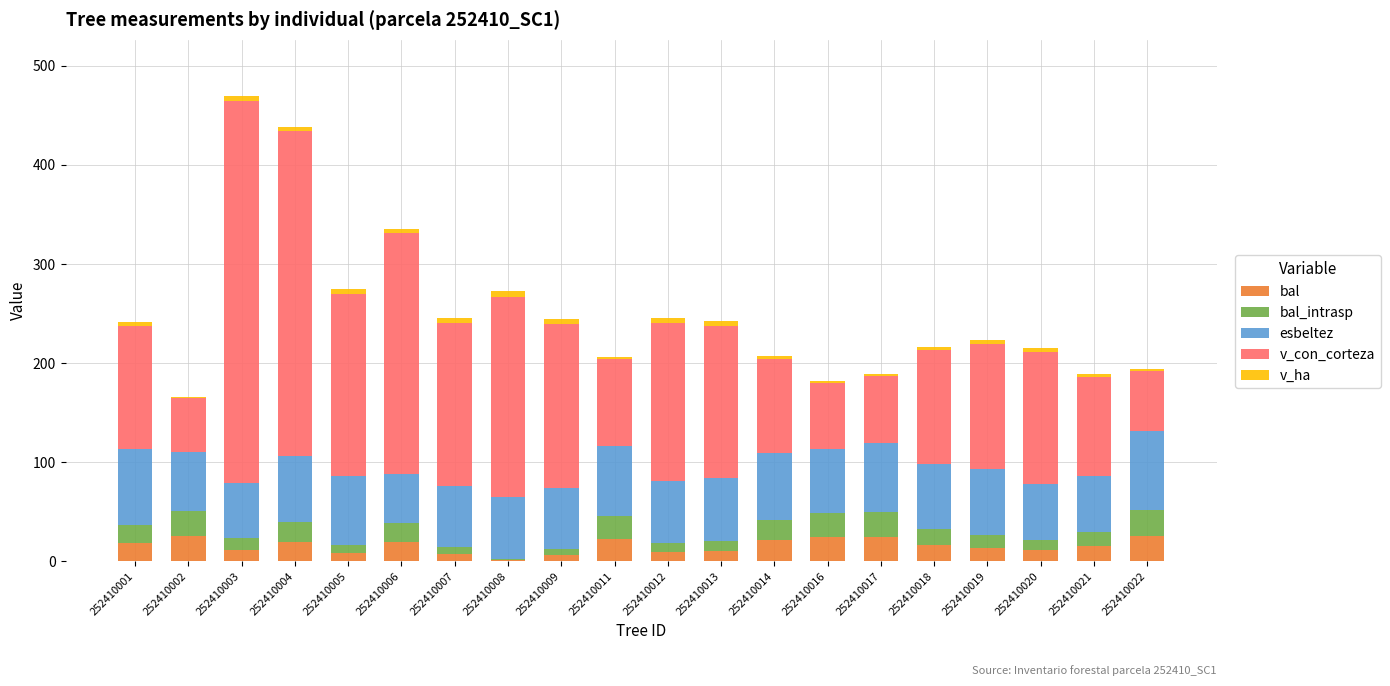

Is it true that v_ha equals 5.8 at 252410019?

False